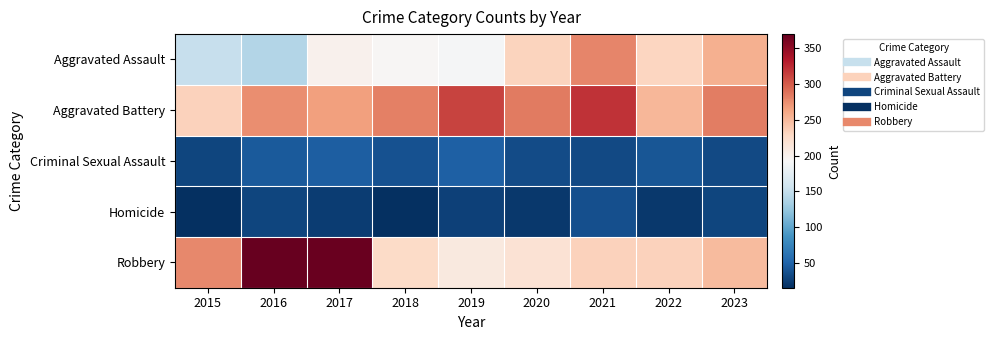

Reading left to right, extract all data points from this chart.

Aggravated Assault: 2015=151	2016=141	2017=200	2018=195	2019=190	2020=232	2021=279	2022=230	2023=256
Aggravated Battery: 2015=234	2016=275	2017=265	2018=282	2019=312	2020=285	2021=321	2022=251	2023=284
Criminal Sexual Assault: 2015=30	2016=43	2017=46	2018=38	2019=48	2020=34	2021=32	2022=40	2023=32
Homicide: 2015=15	2016=29	2017=24	2018=15	2019=27	2020=21	2021=36	2022=21	2023=30
Robbery: 2015=278	2016=370	2017=368	2018=226	2019=210	2020=218	2021=233	2022=233	2023=248